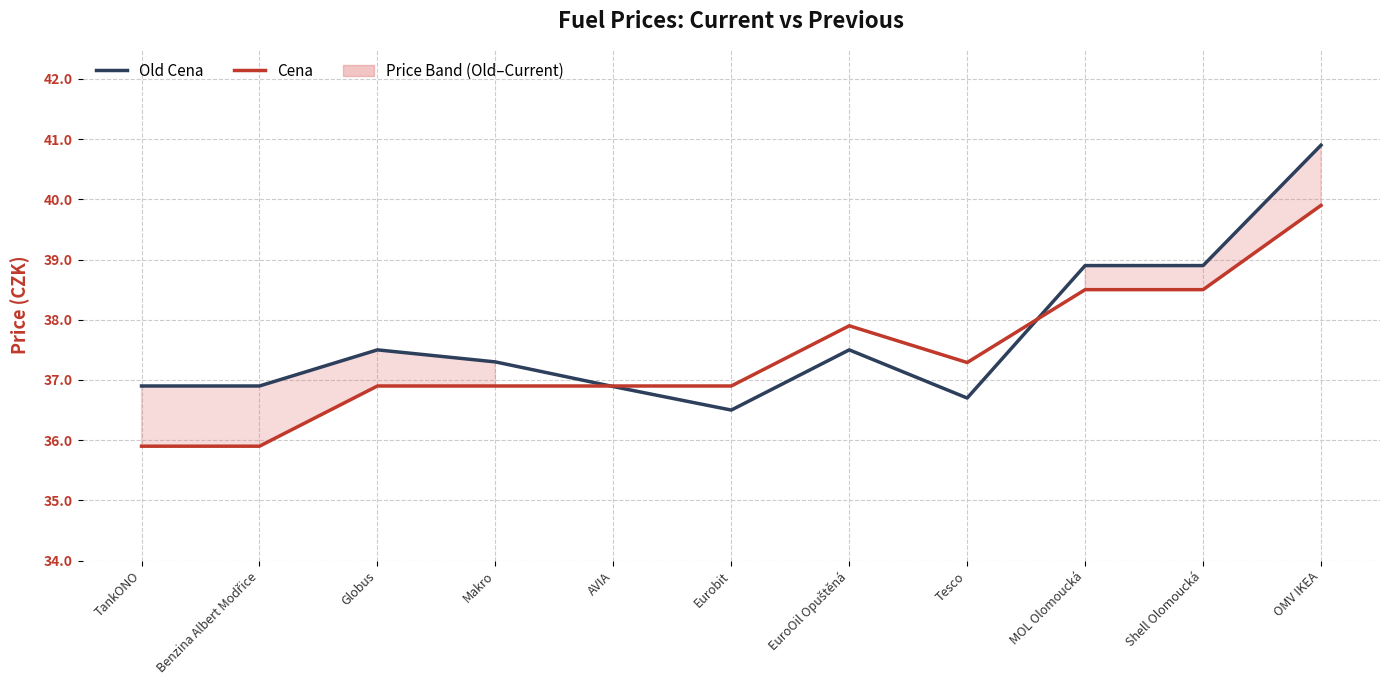

The Cena series shows 47.7 at Benzina Albert Modřice. True or false?

False